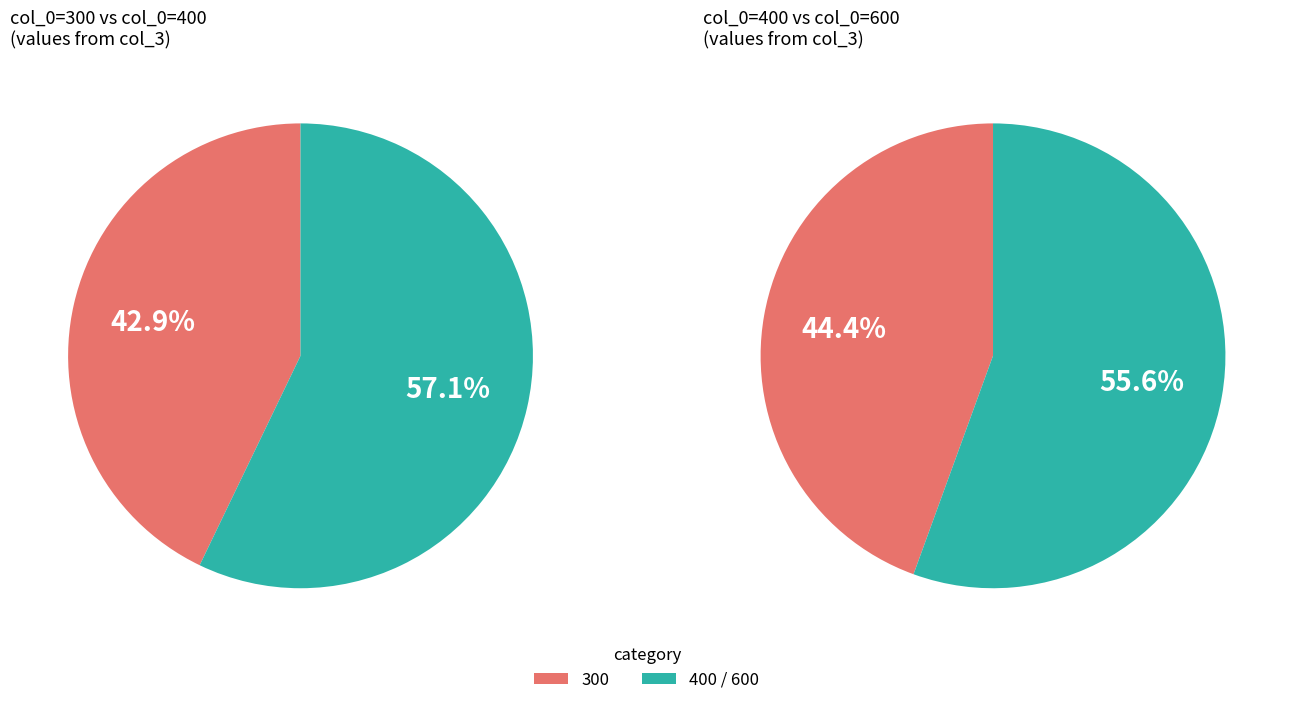

Is 400 the majority of the pie?

No